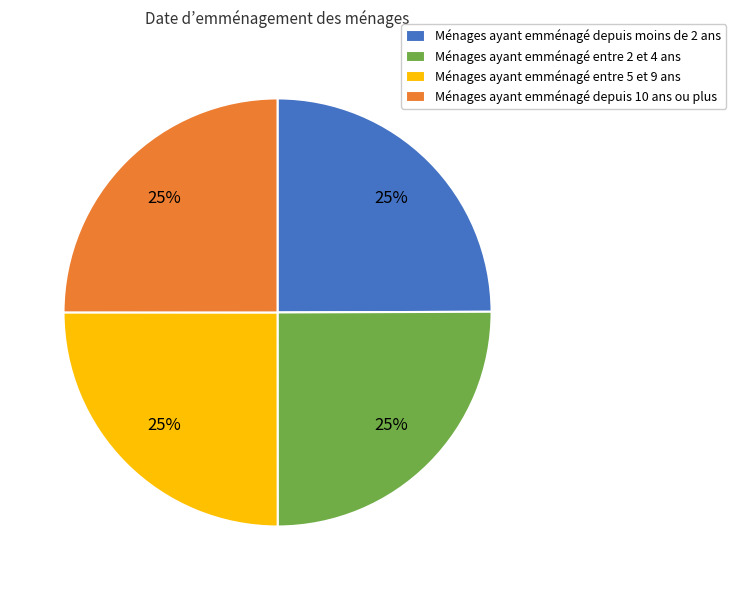

The Ménages ayant emménagé entre 5 et 9 ans slice represents 25% of the pie. True or false?

True